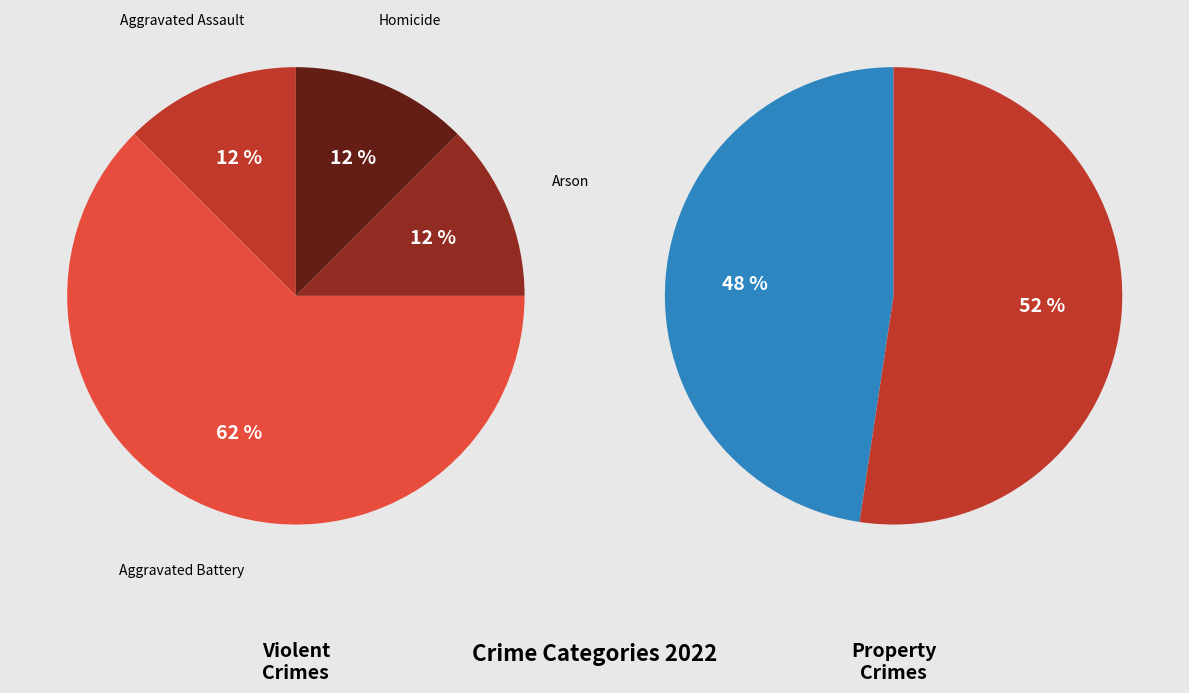

Between Homicide and Arson, which is larger?

Homicide